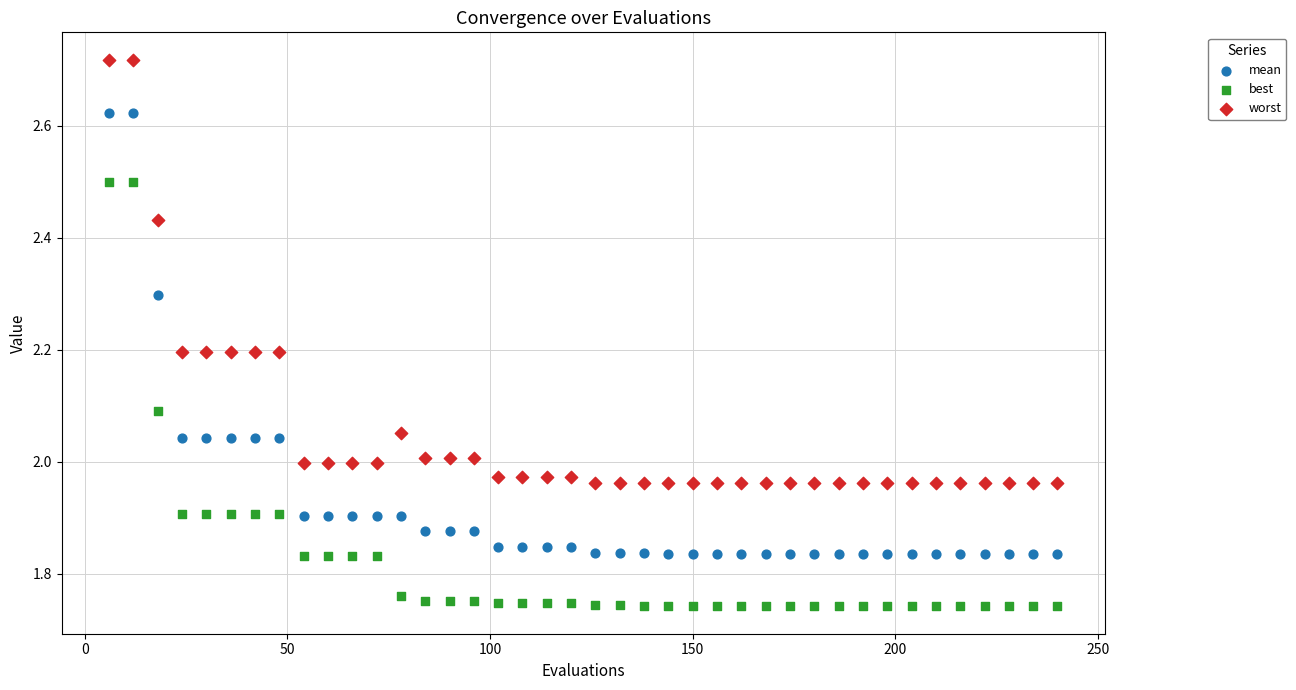

Across all data points, what is the range of X values (max minus min)?

234.0